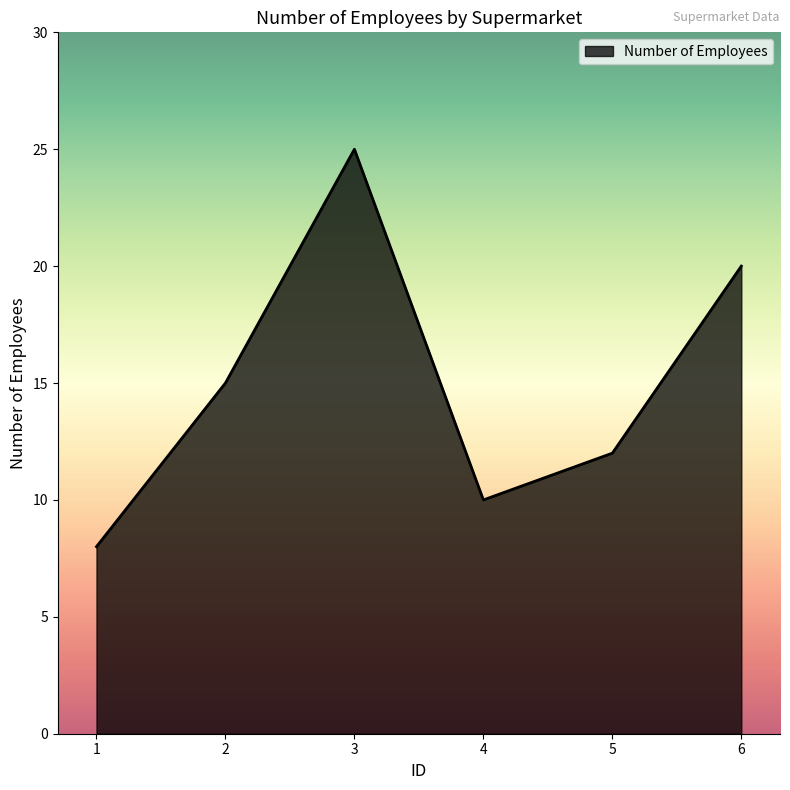

Where is the first local minimum?

4